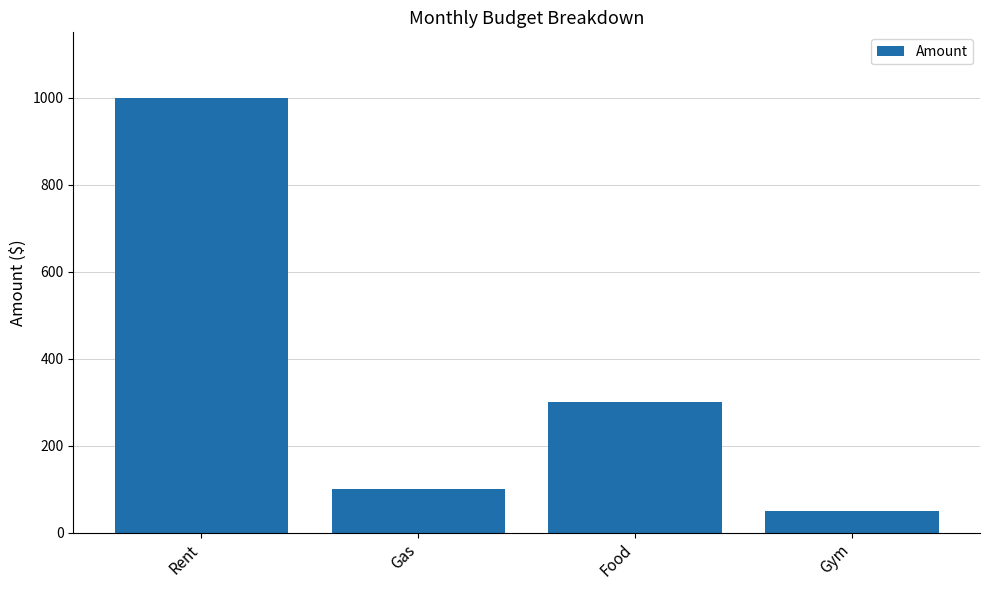

List the labels in order of value, smallest first.

Gym, Gas, Food, Rent